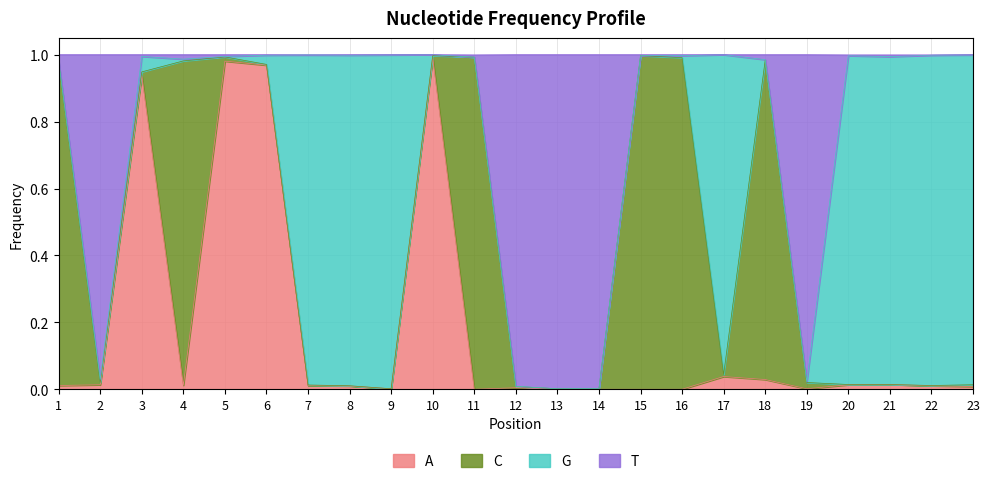

Which has a higher value, 8 or 14?

8